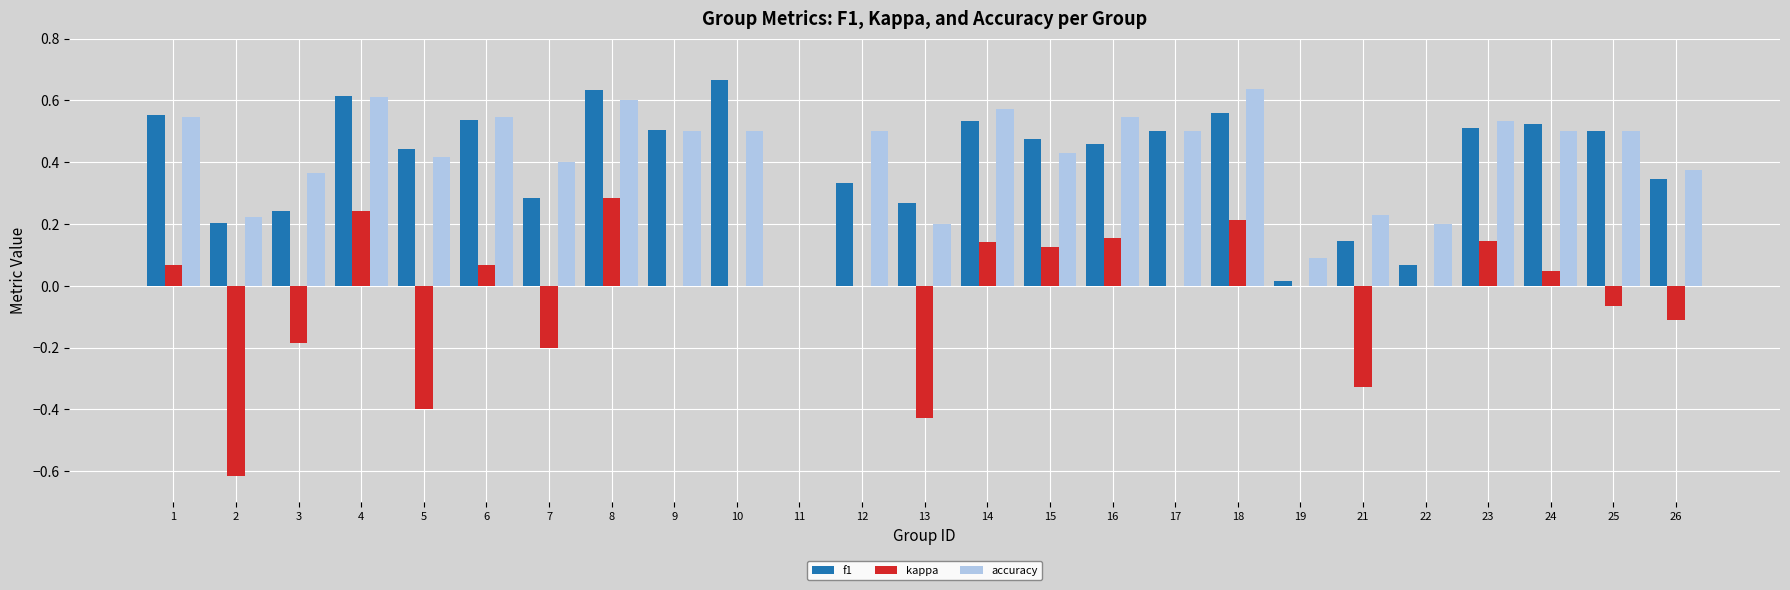

Are the bars horizontal?

No